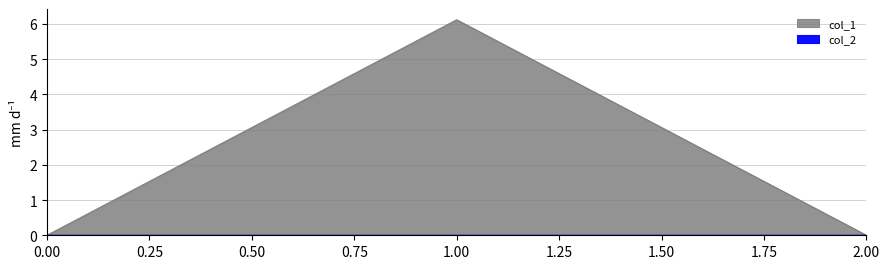

What are all the series names shown in the legend?

col_1, col_2